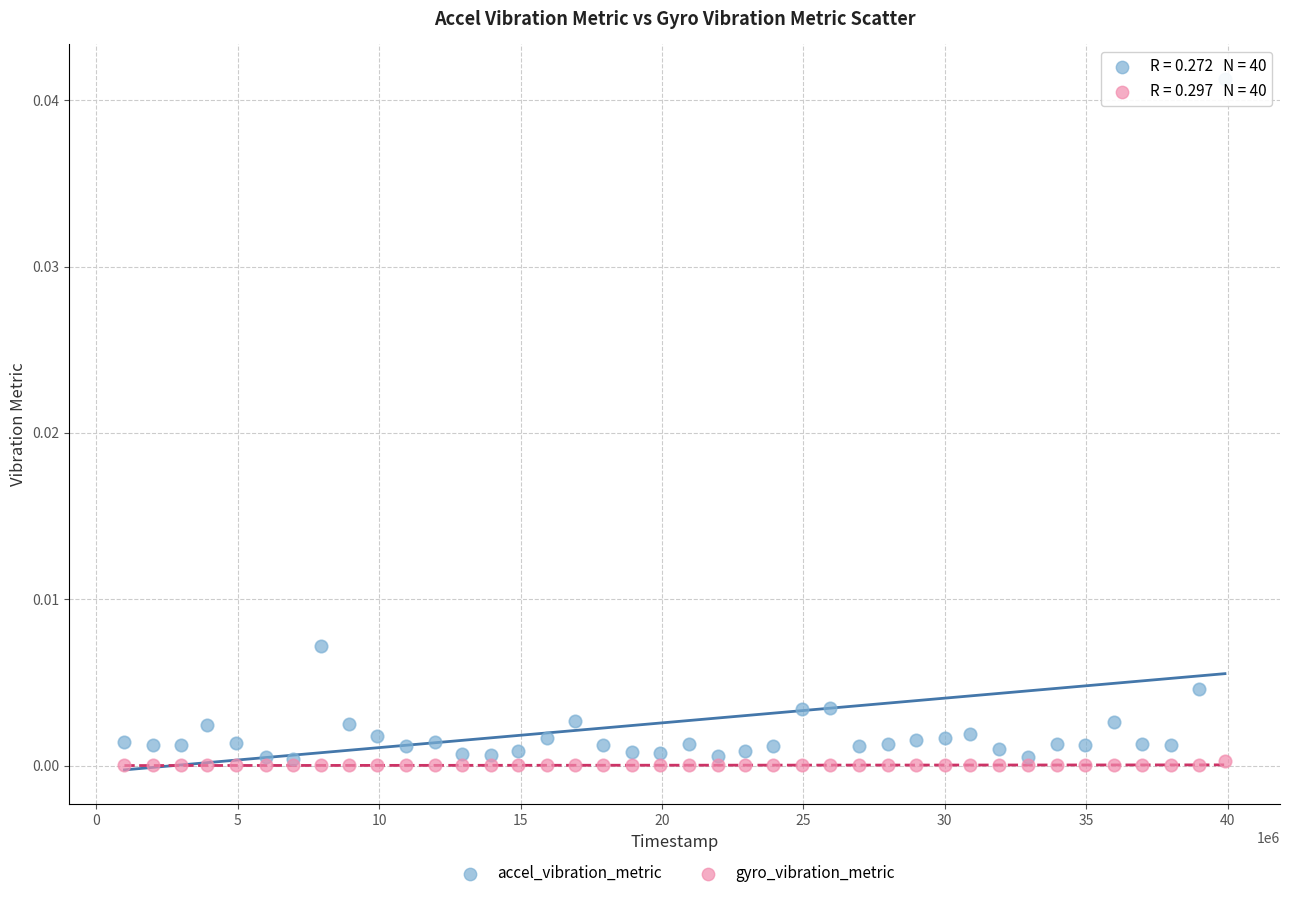

Which series has the widest spread of Y values?

accel_vibration_metric